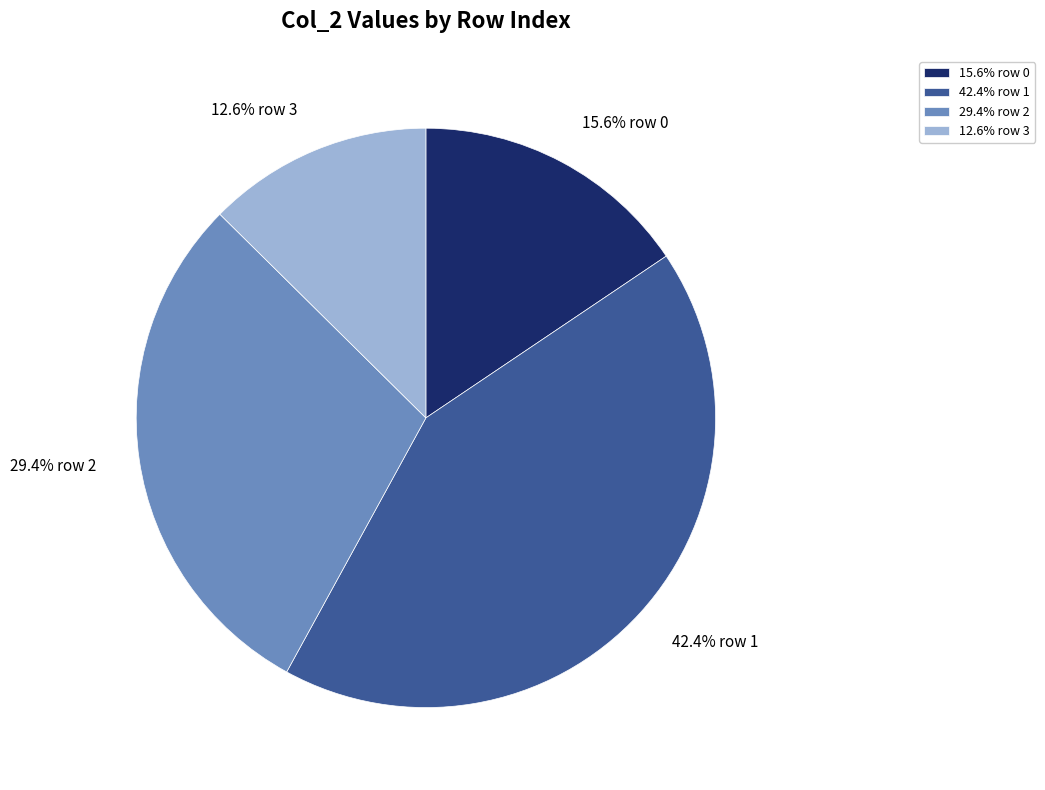

How many segments does this pie chart have?

4